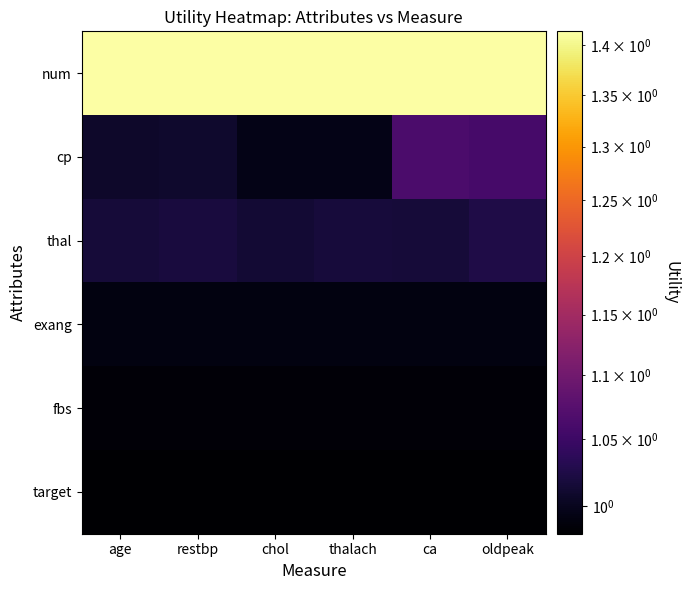

Which label corresponds to the largest value in the chart?

age